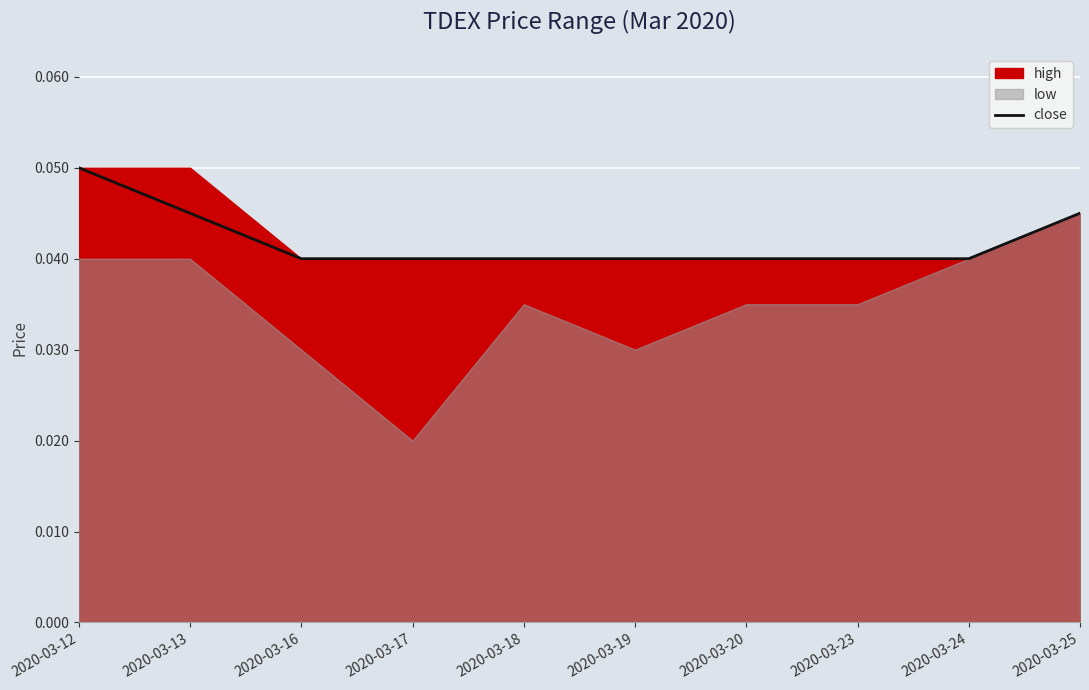

How many lines are shown in the chart?

1